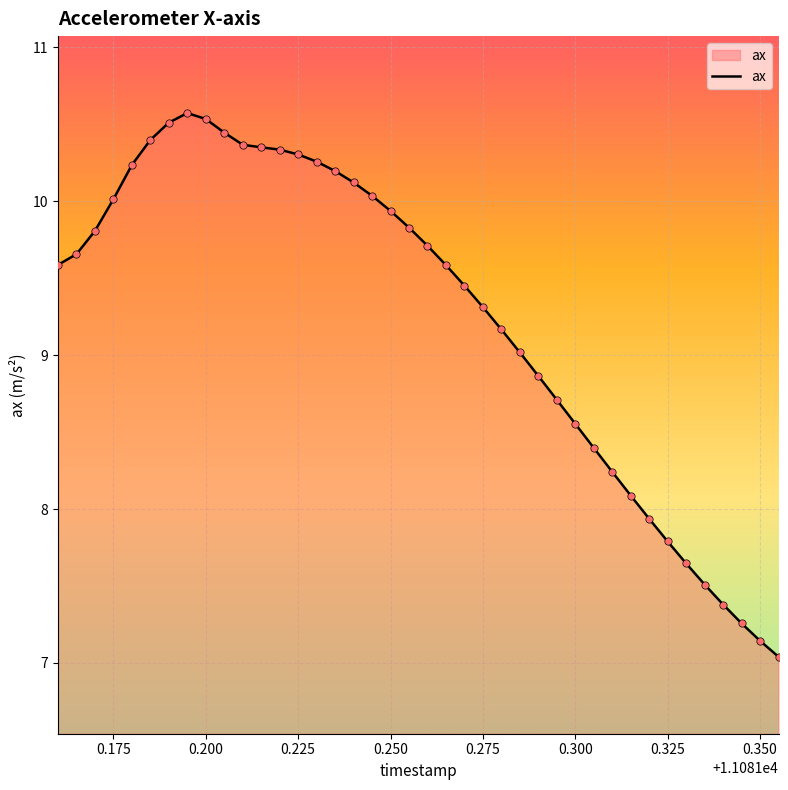

What is the difference between the maximum and minimum values?

3.5